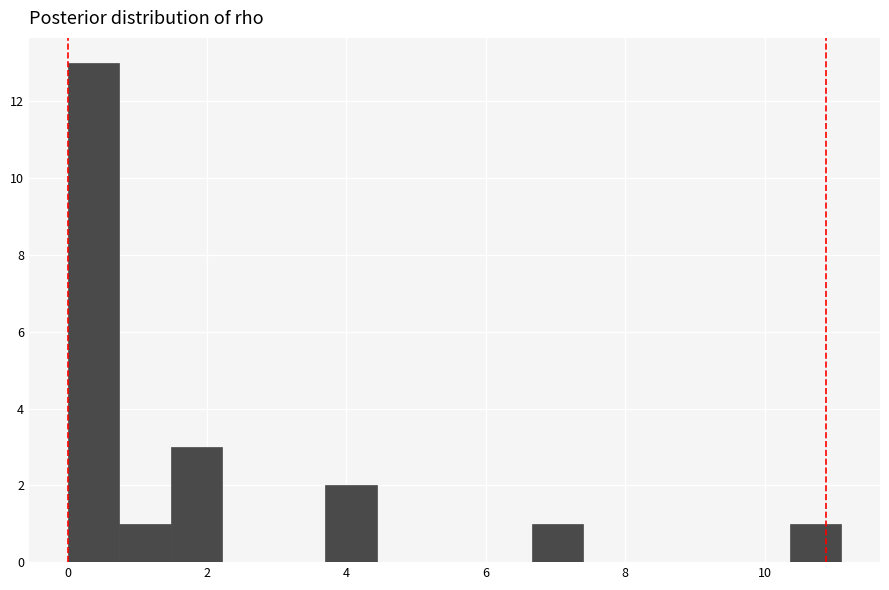

Read against the x-axis, roughly where is the centre of the tallest bar?

0.4